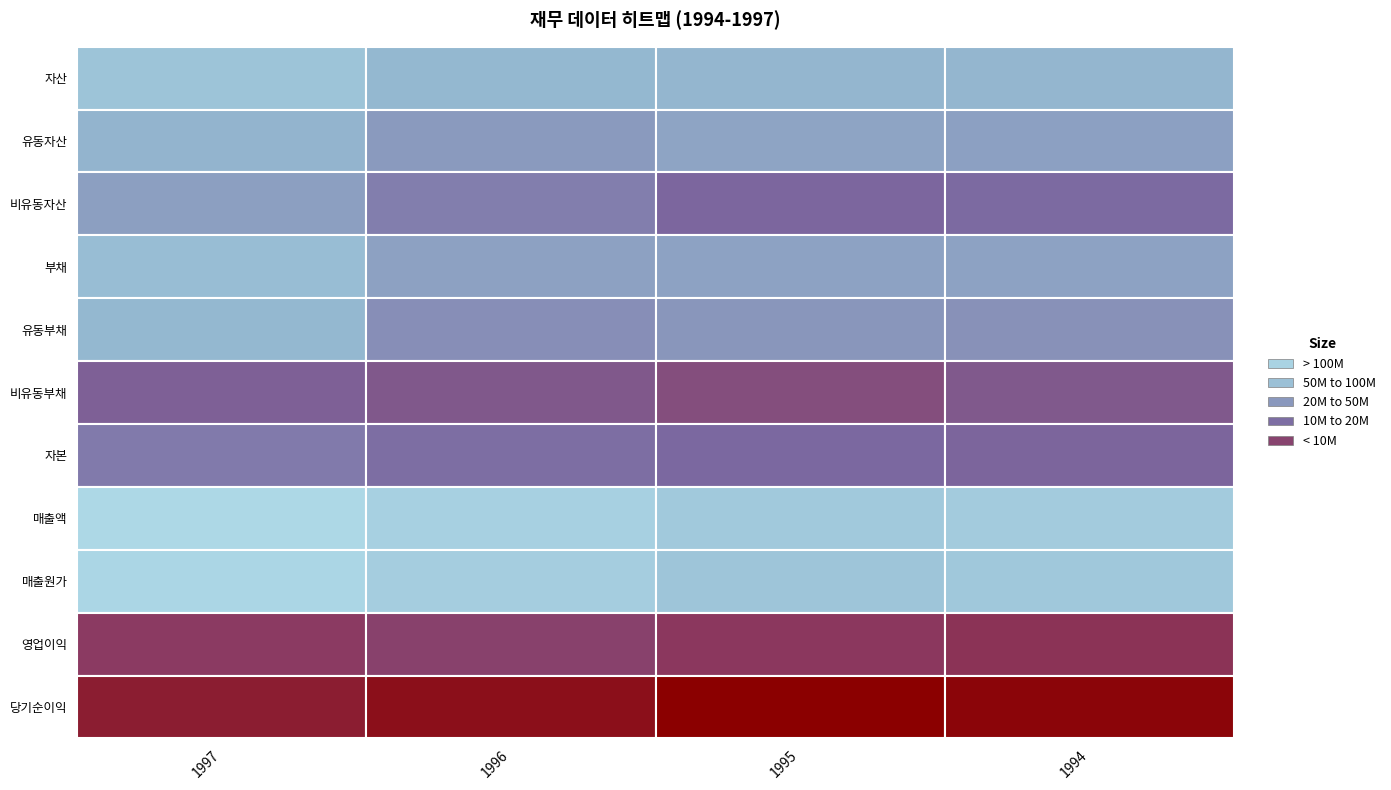

What is the maximum value for 부채?

61461221